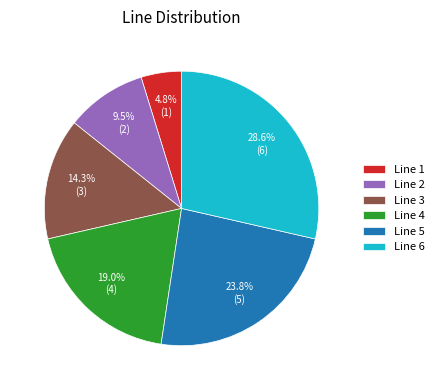

What is the ratio of the value at Line 5 to the value at Line 3?

1.7